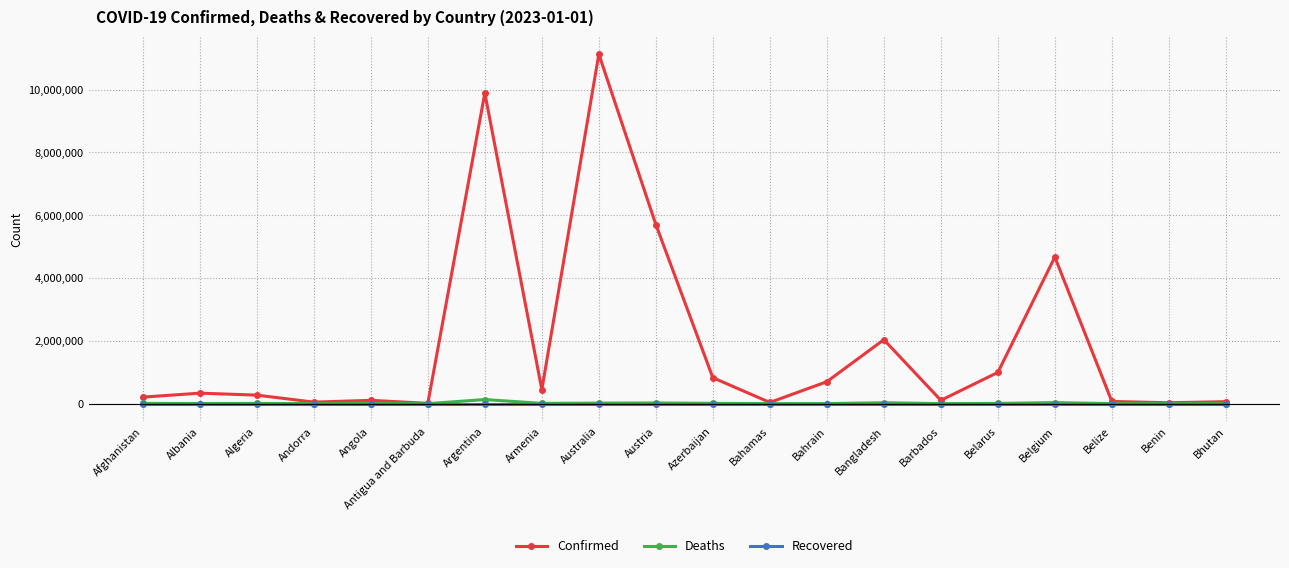

What position from the right is Belize?

3